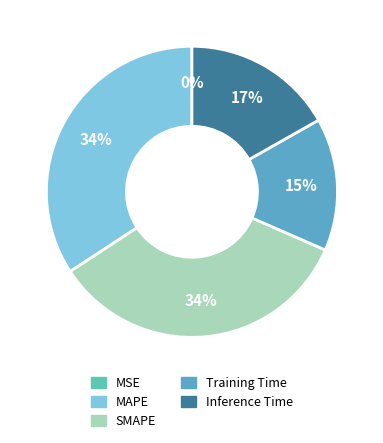

Does Inference Time represent more than half of the total?

No